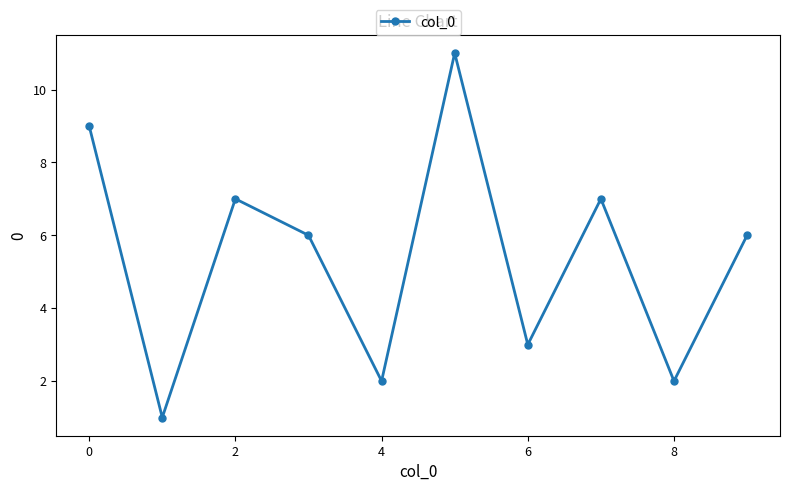

What is the maximum value shown in the chart?

11